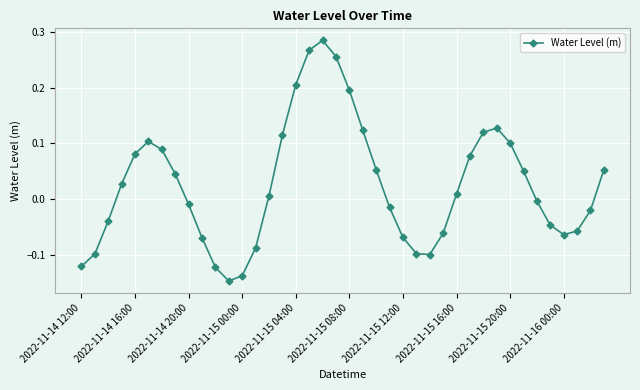

How many points are higher than both their immediate neighbors (excluding endpoints)?

3